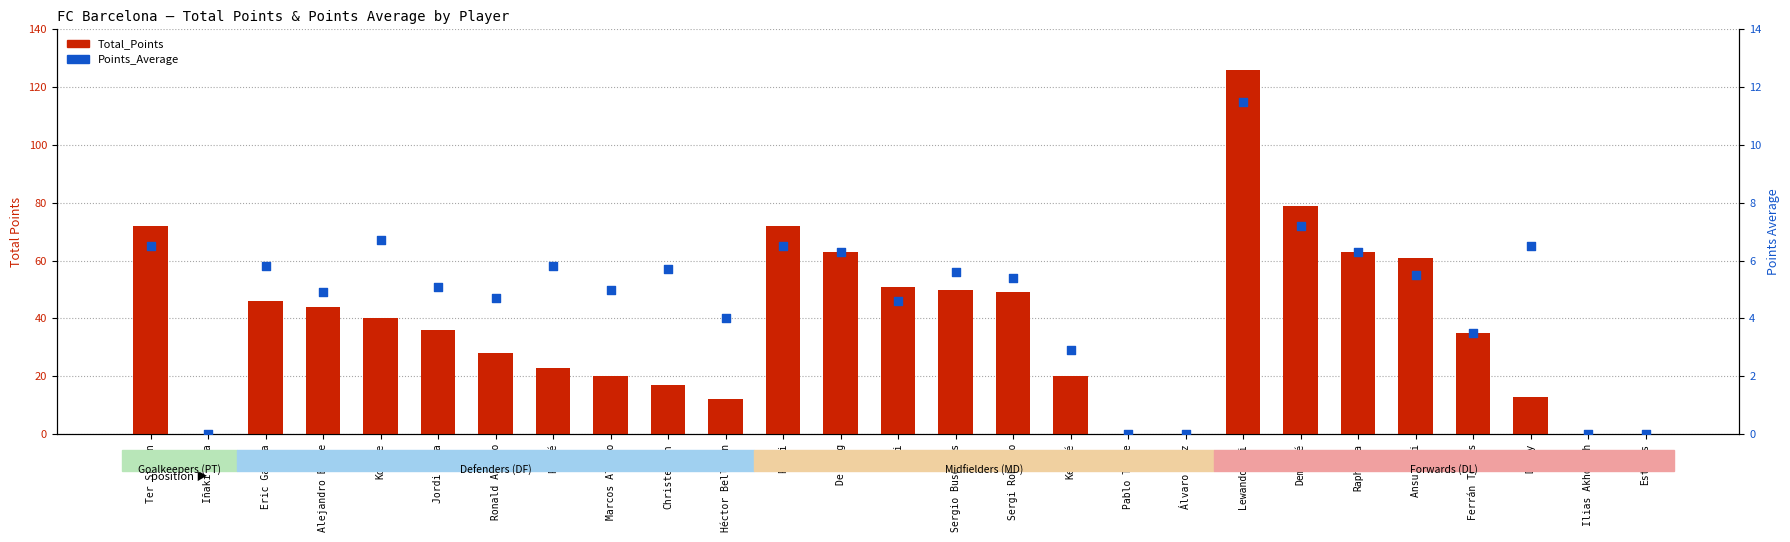

Which series contains the highest Y value?

Total_Points